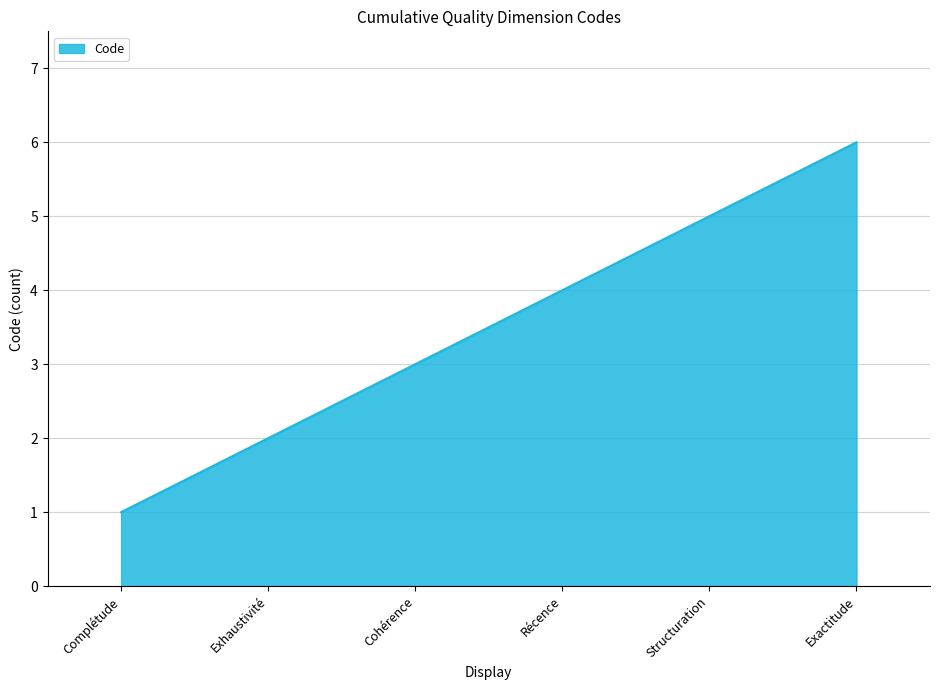

Rank the categories by value from lowest to highest.

Complétude, Exhaustivité, Cohérence, Récence, Structuration, Exactitude